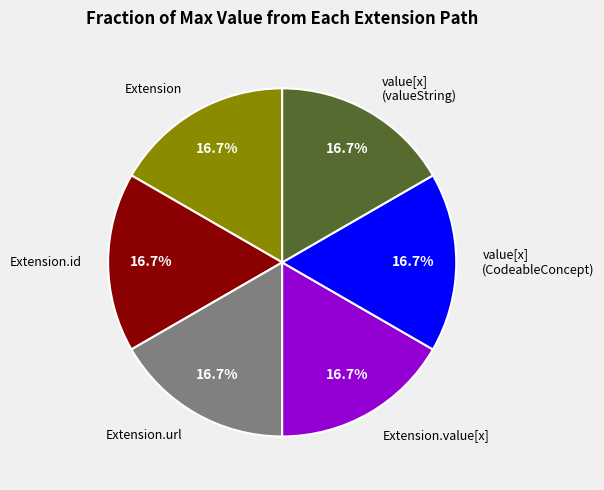

Is there a majority slice in this chart?

No